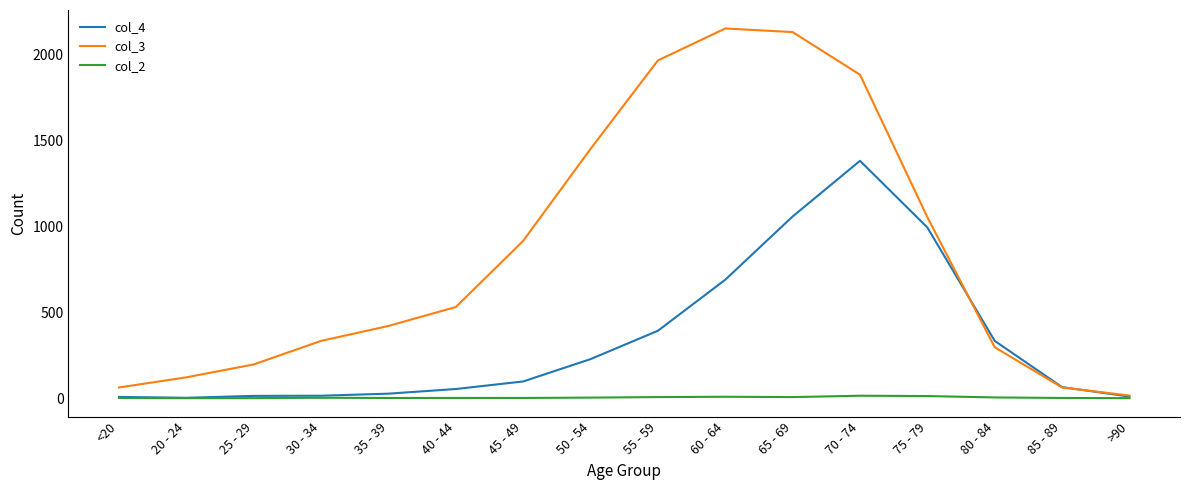

At which category is the sum across all series the highest?

70 - 74